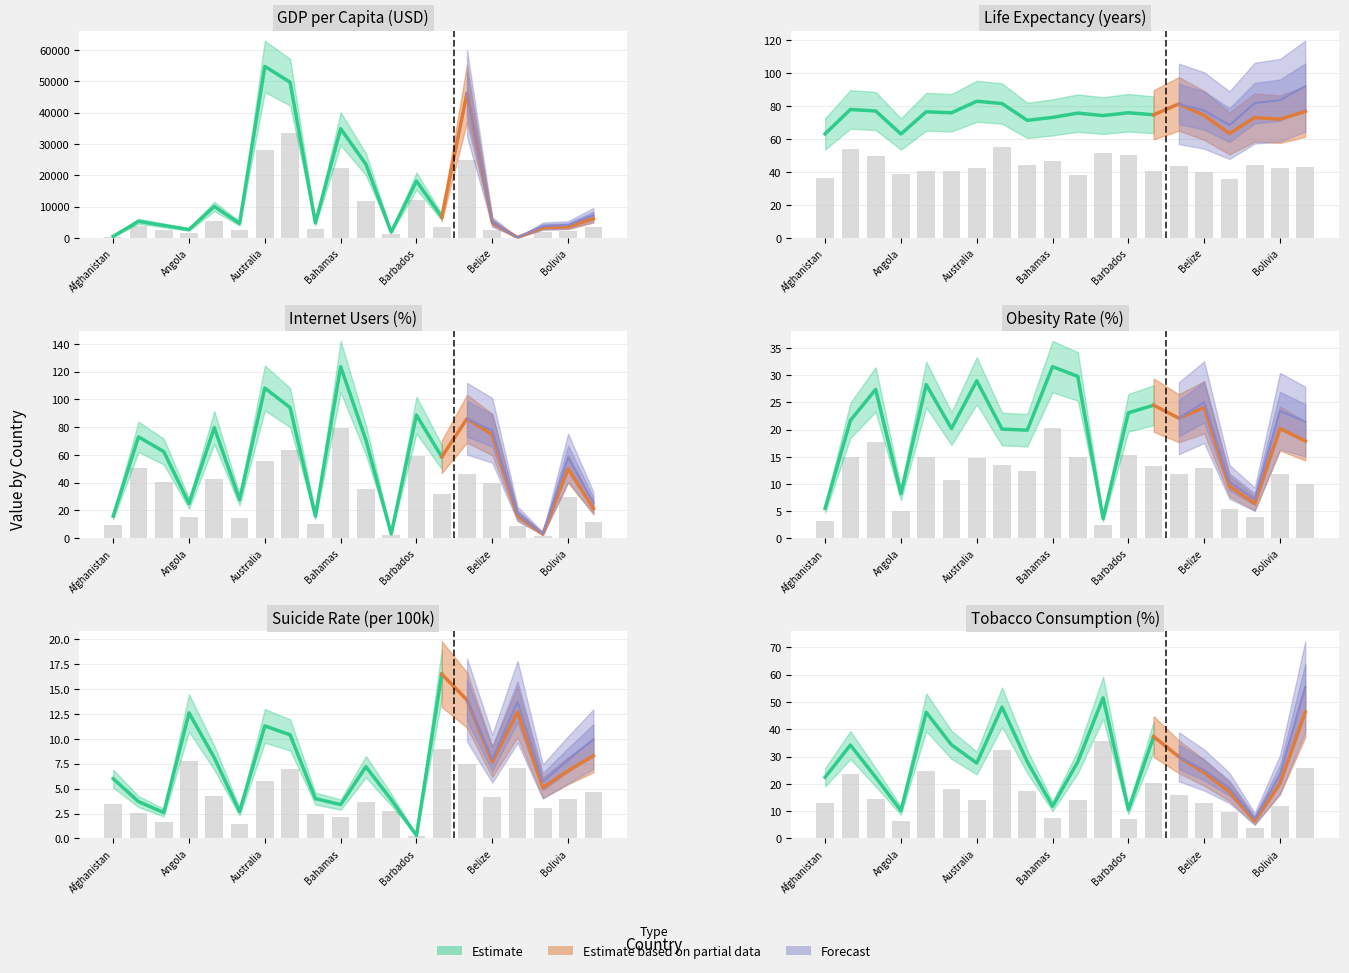

Does the chart contain stacked bars?

No